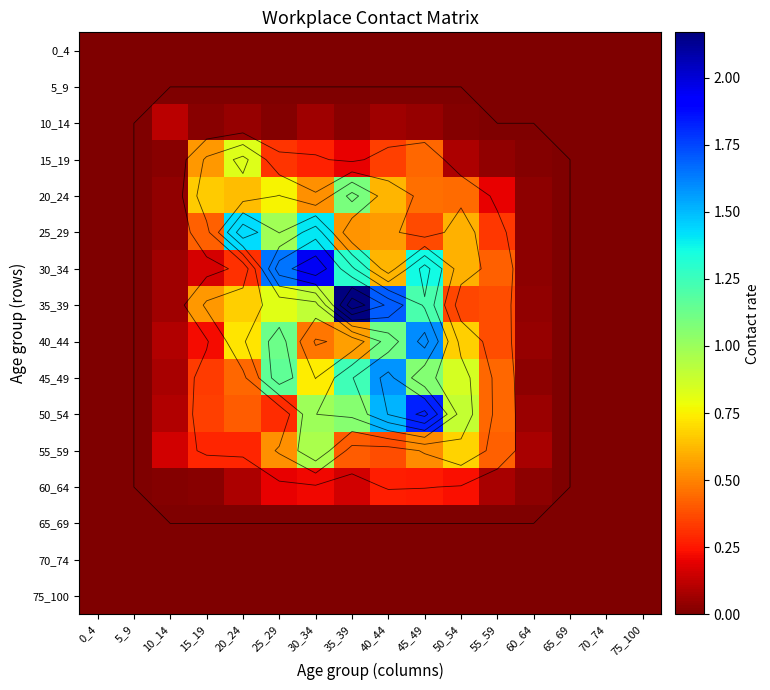

What is the difference between the maximum and minimum values in the 30_34 series?

1.9